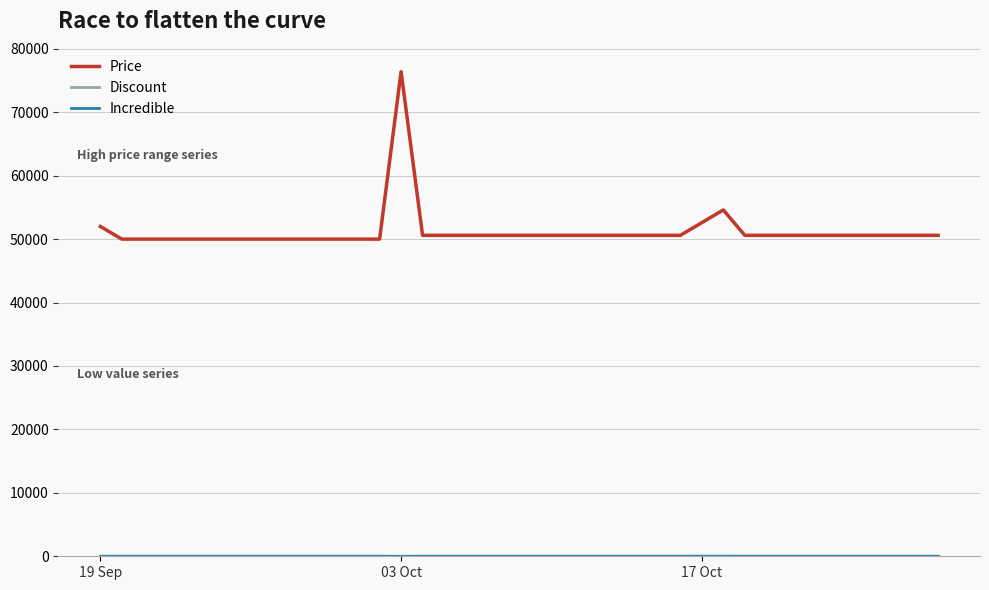

How many distinct data groups are displayed?

3